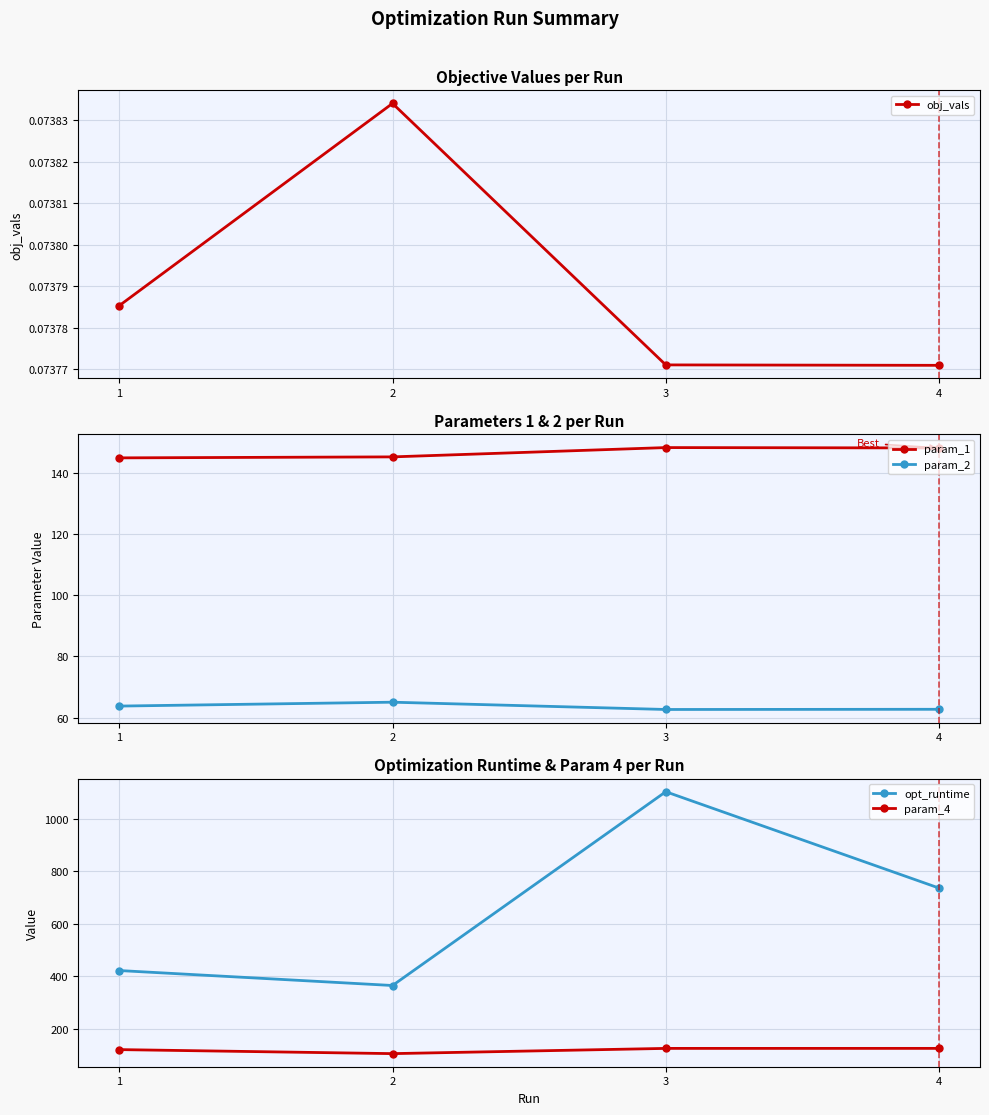

What is the value of the param_4 point at the 3rd from the left?

125.1